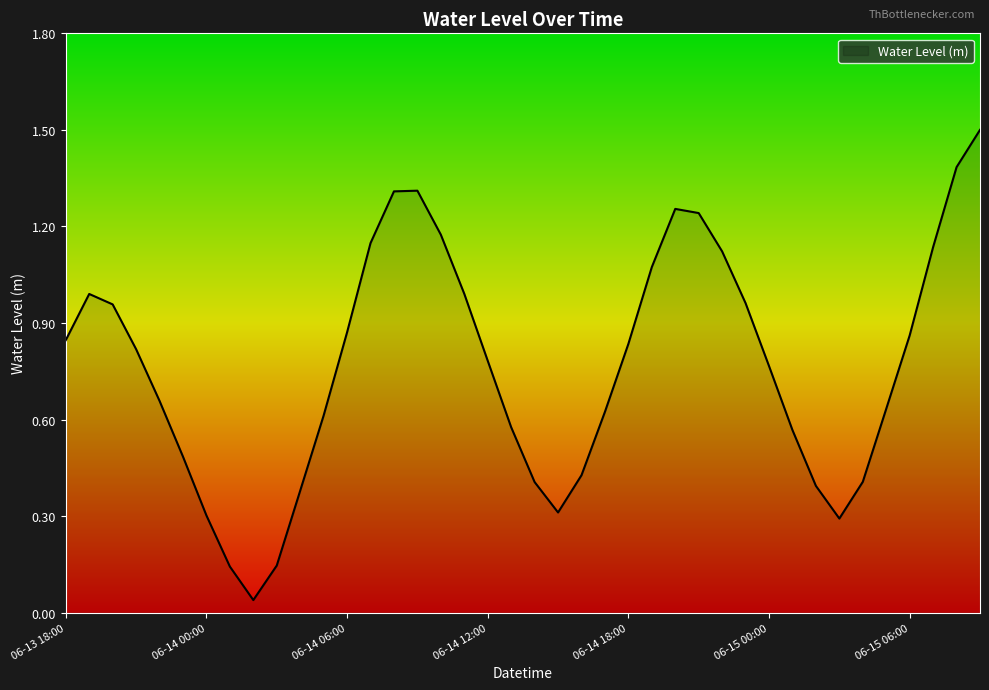

What is the difference between the maximum and minimum values?

1.5